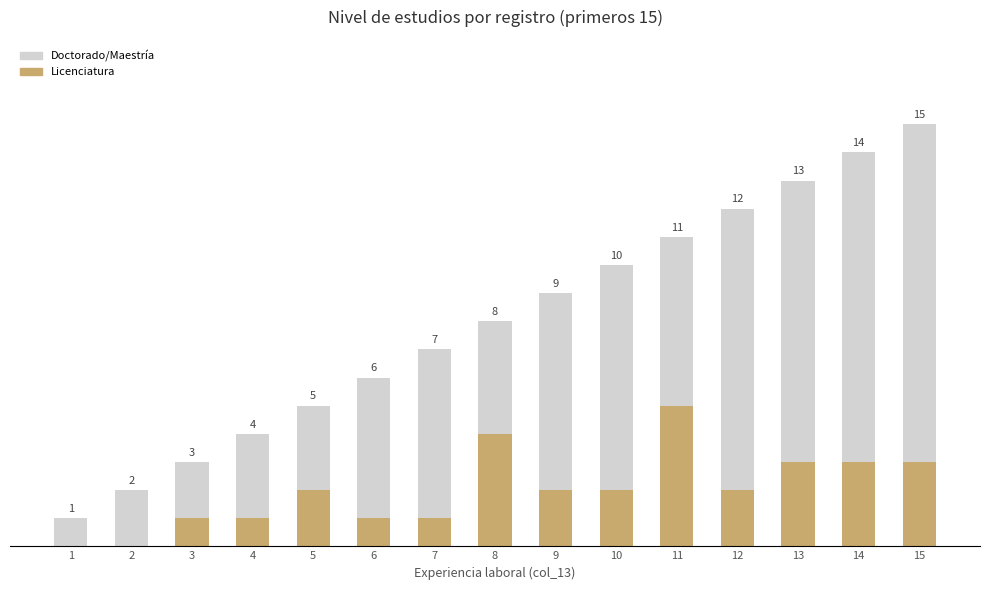

Does the chart contain stacked bars?

Yes